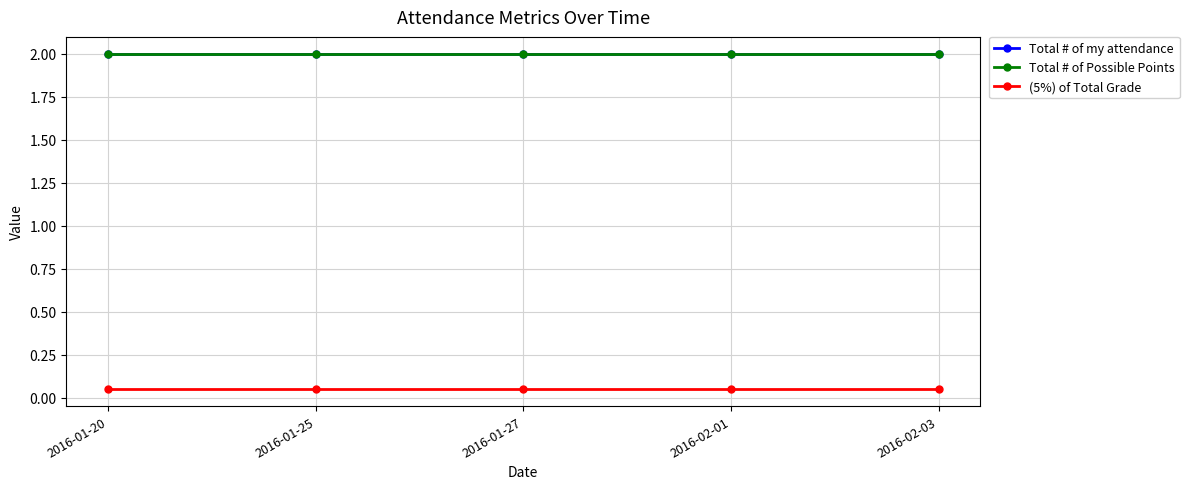

Which series has the largest total across all categories?

Total # of my attendance